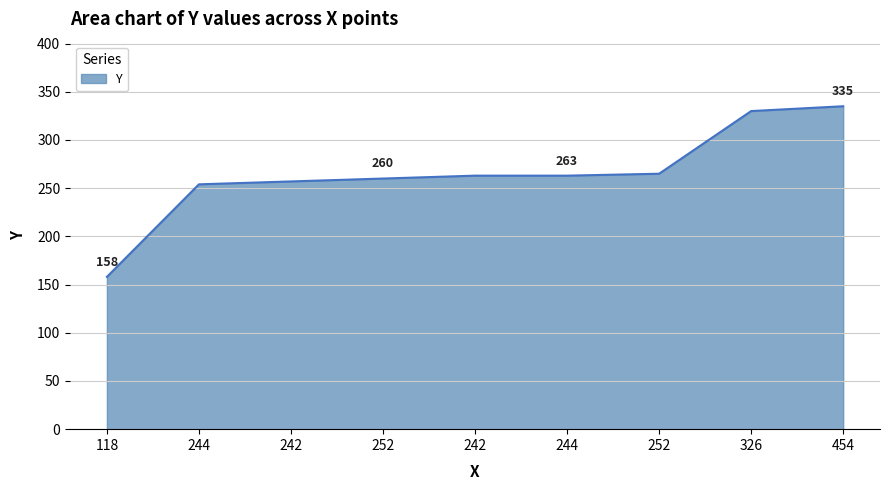

Reading left to right, what are all the values shown in this chart?

158	254	257	260	263	263	265	330	335